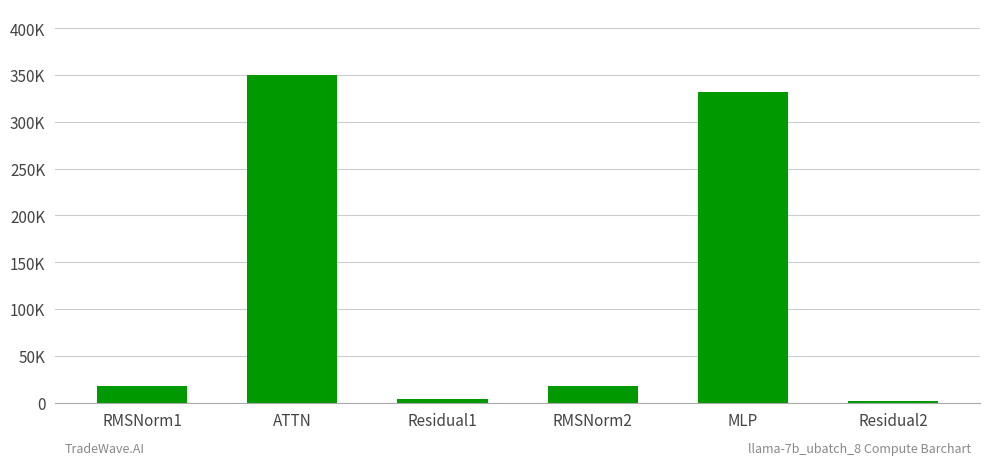

What is the sum of all values?

724922.2